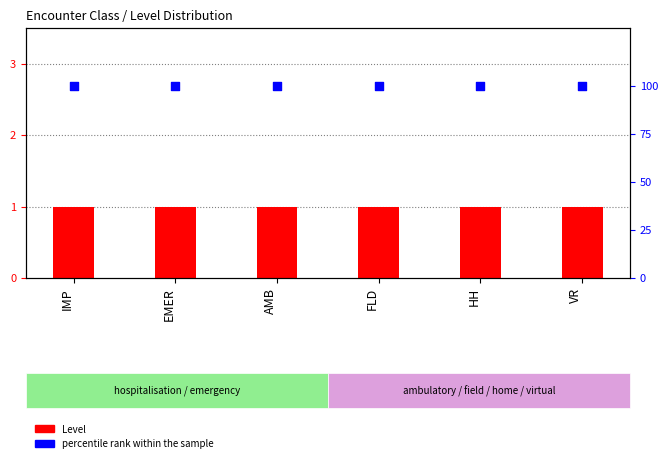

Is the value of Level at HH greater than the value of percentile rank within the sample at EMER?

No